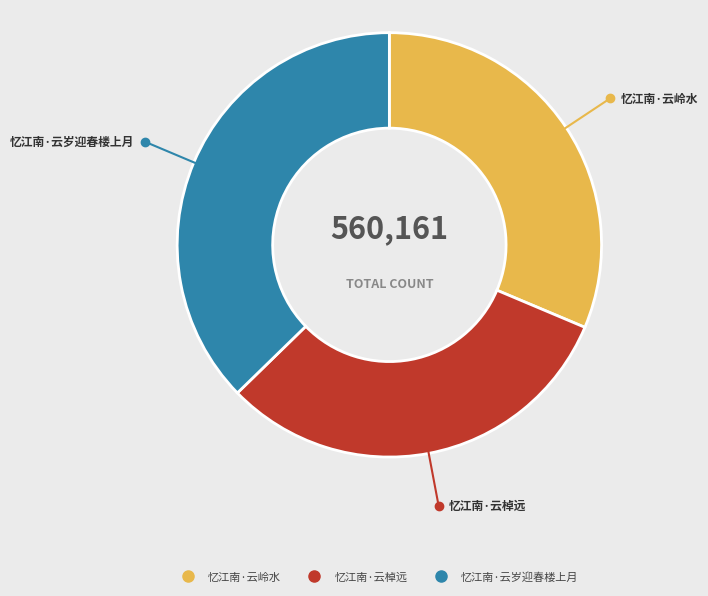

True or false: 忆江南·云岭水 accounts for 23% of the total.

False